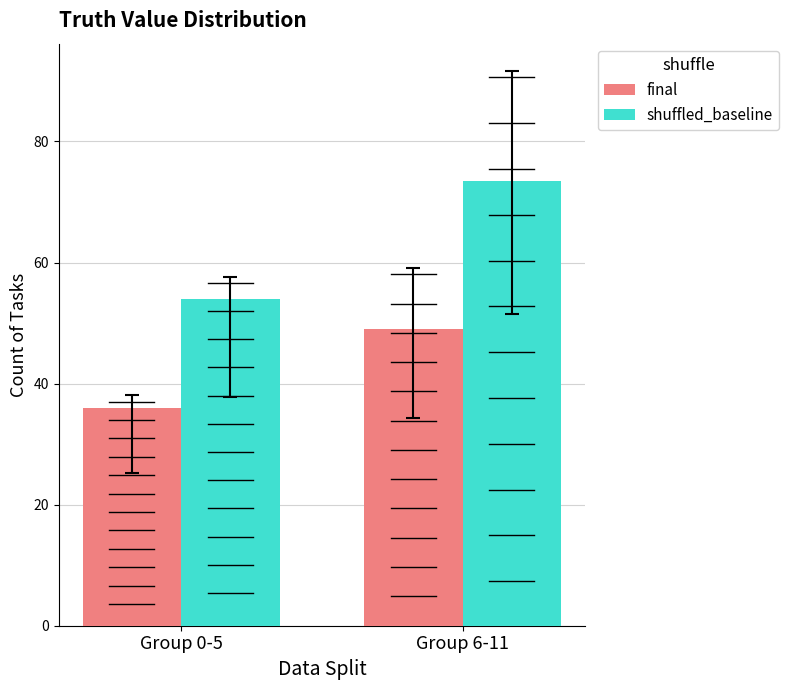

Which series changed the most between Group 0-5 and Group 6-11?

shuffled_baseline